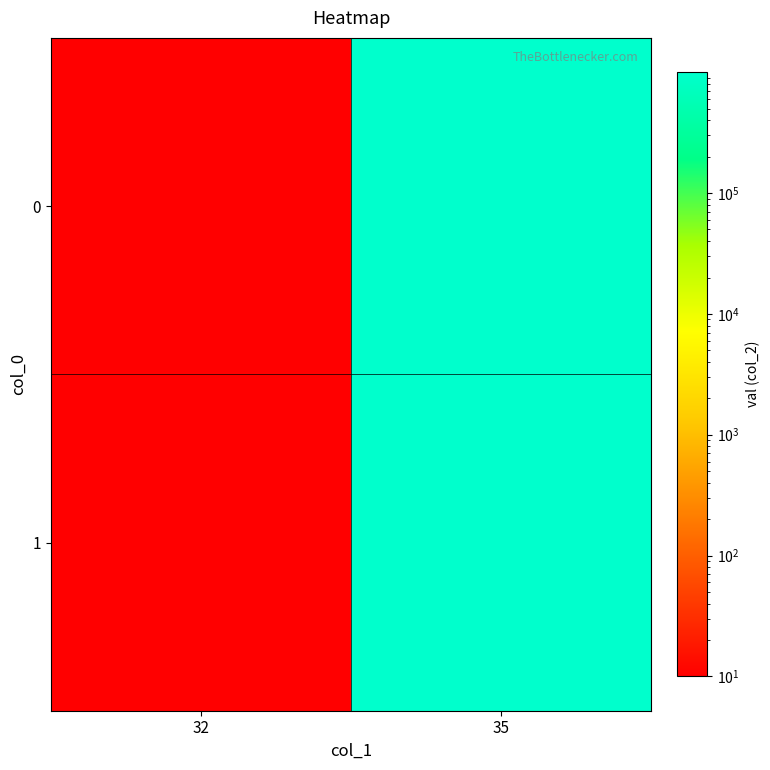

Which label corresponds to the largest value in the chart?

35